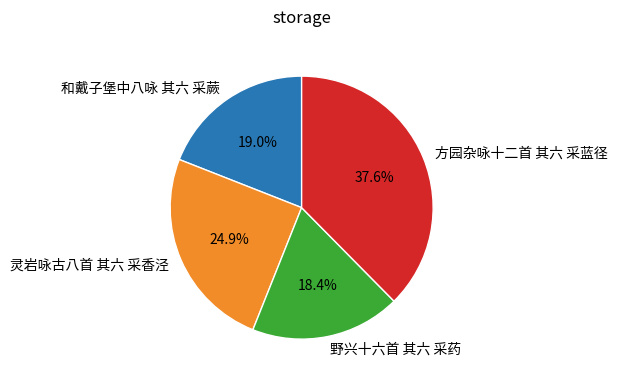

True or false: 灵岩咏古八首 其六 采香泾 accounts for 25% of the total.

True